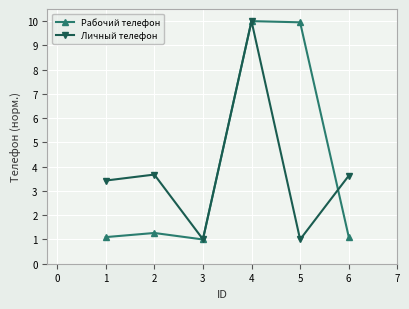

Does the chart have visible grid lines?

Yes